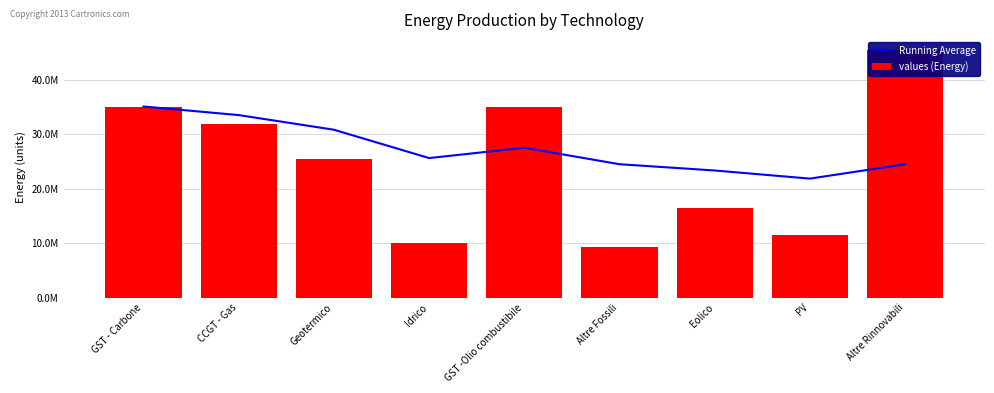

Is it true that values (Energy) equals 31901181.5 at CCGT - Gas?

True